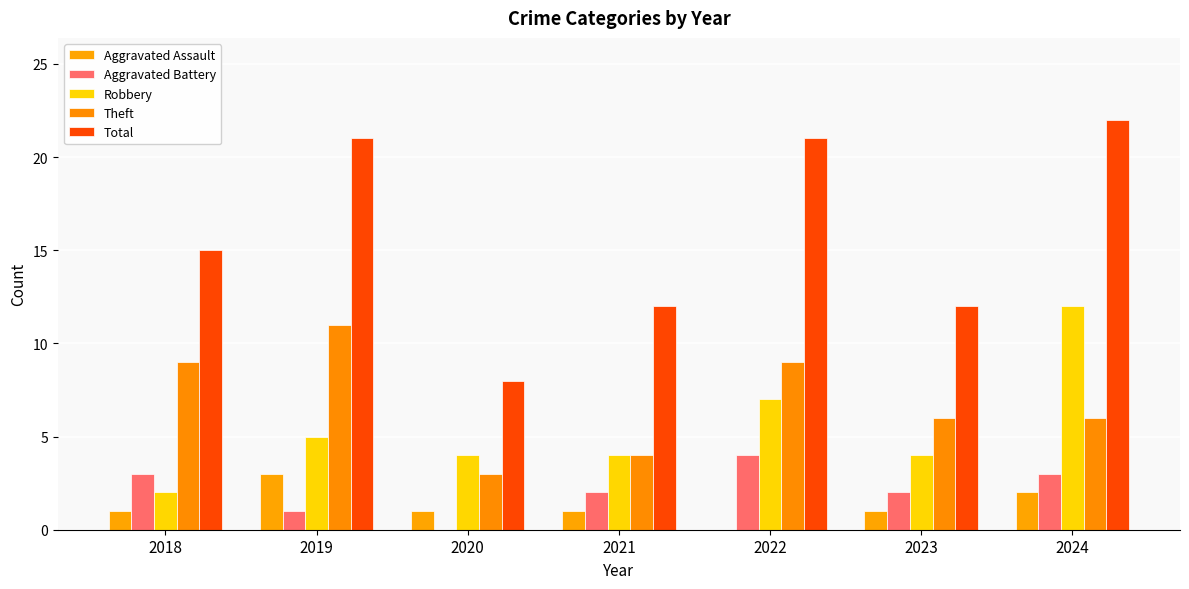

Are the bars grouped side by side (vs. stacked)?

Yes